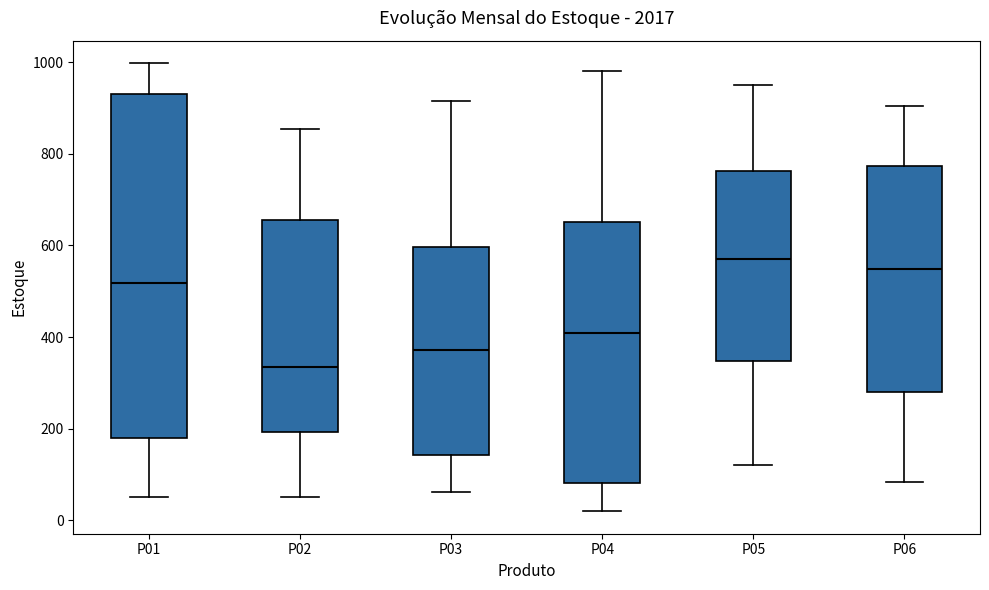

Reading left to right, transcribe this box plot: for each box, give where its median line is, the range the box spans, and where its two whiskers end, as read against the y-axis. The values are not printed on the chart, so give them approximately, as read against the axis.

P01: median 520, box 180 to 940, whiskers 60 to 1000
P02: median 340, box 200 to 660, whiskers 60 to 860
P03: median 380, box 140 to 600, whiskers 60 to 920
P04: median 400, box 80 to 660, whiskers 20 to 980
P05: median 580, box 340 to 760, whiskers 120 to 960
P06: median 540, box 280 to 780, whiskers 80 to 900